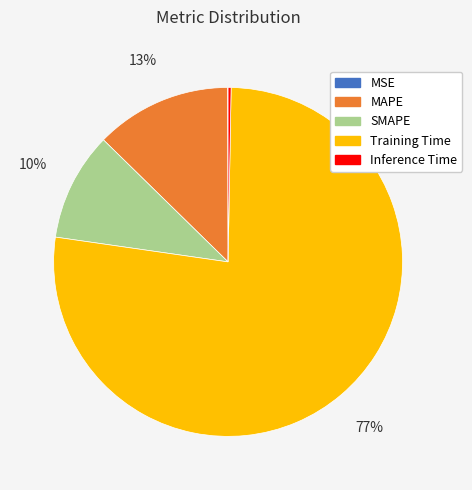

What is the largest slice in the pie chart?

Training Time